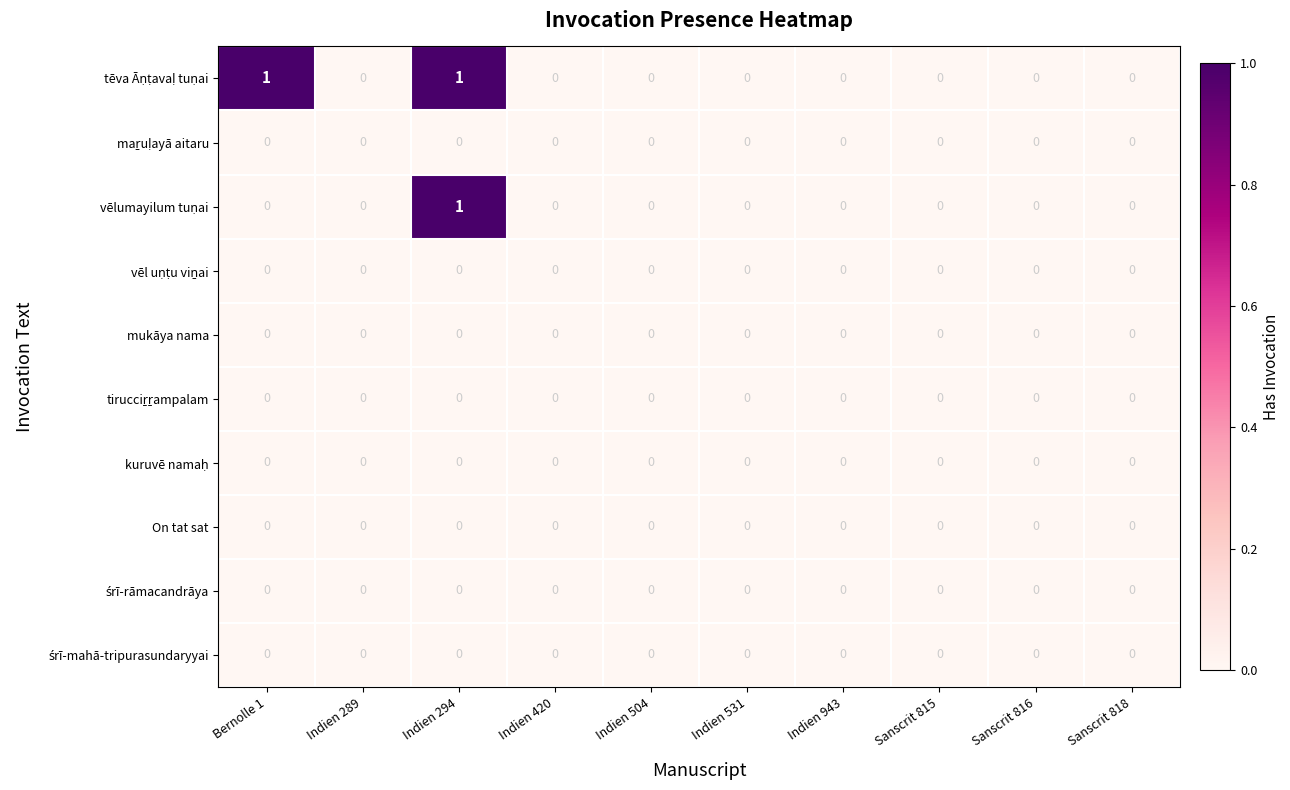

At which category is the sum across all series the highest?

Indien 294